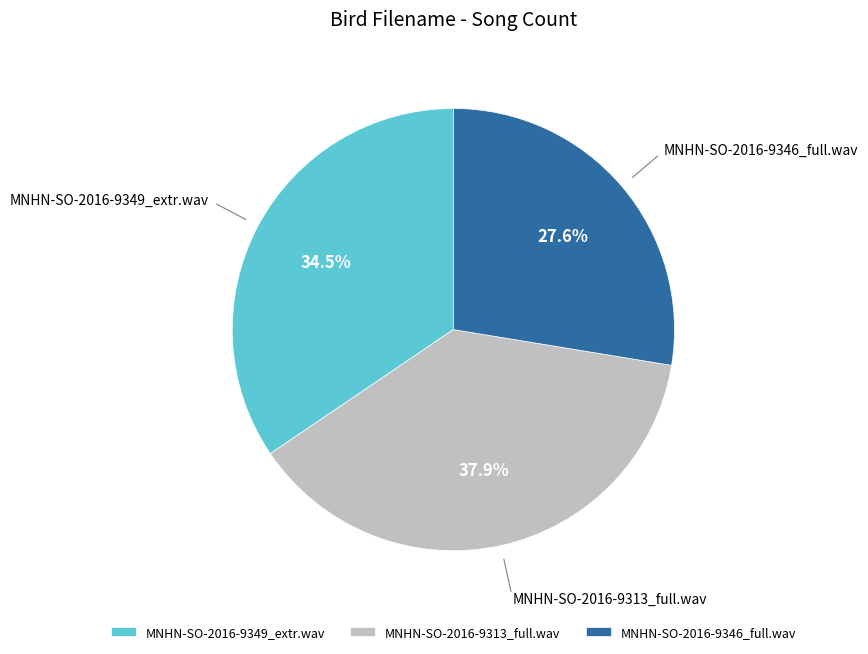

What percentage is NOT represented by MNHN-SO-2016-9349_extr.wav?

65.5%